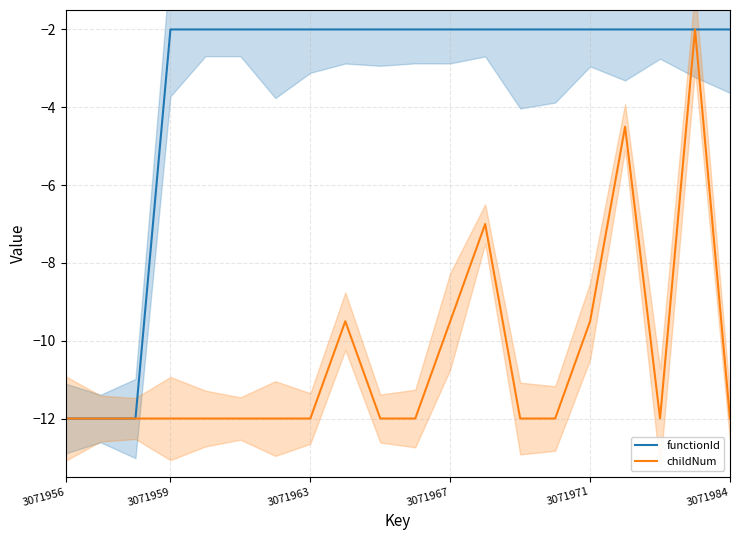

The functionId series shows -2.8 at 3071984. True or false?

False